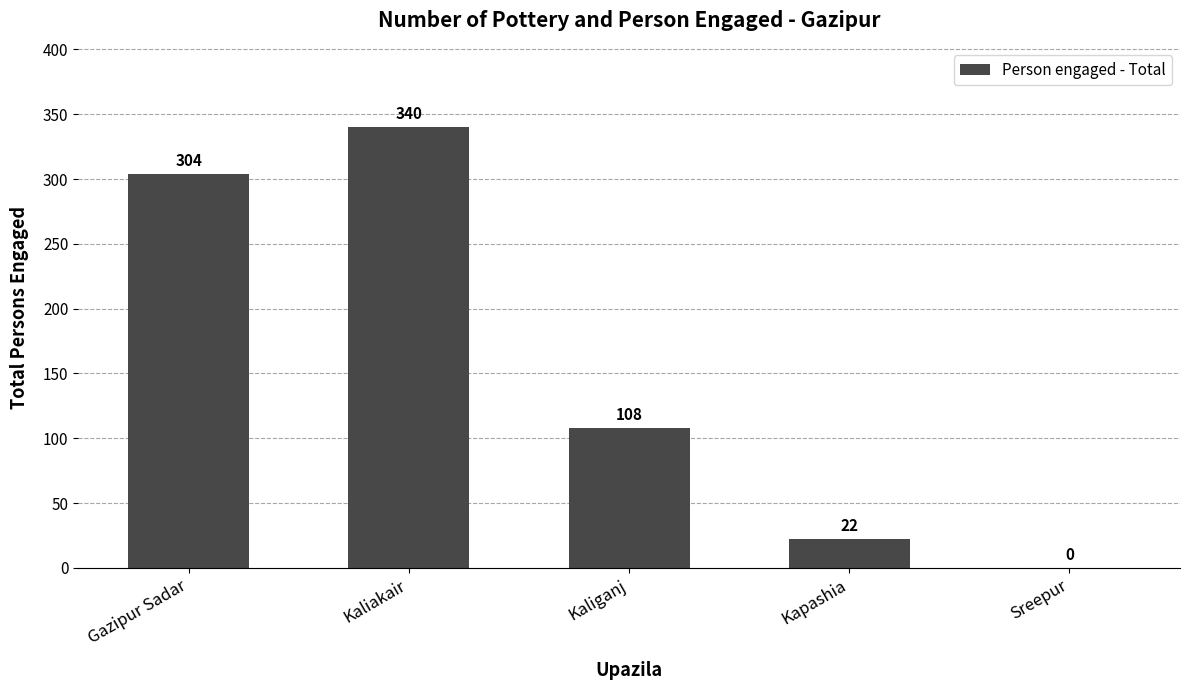

What is the sum of all values?

774